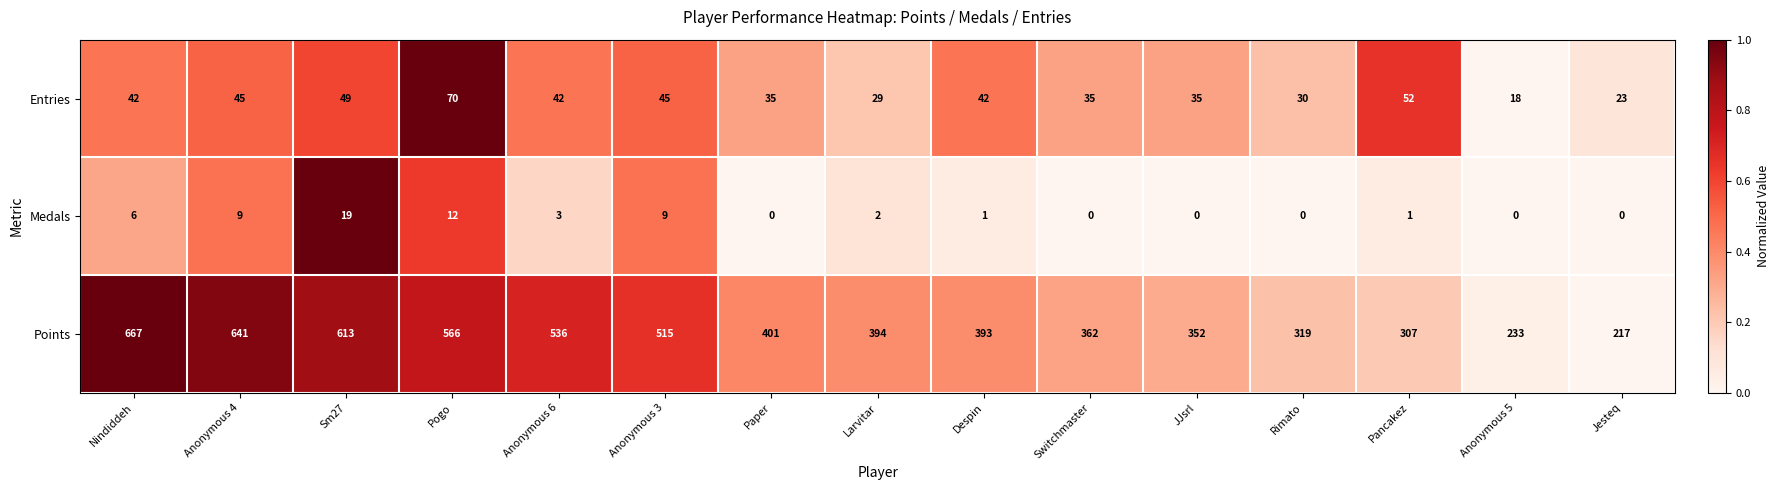

Which series has the widest spread of values?

Points